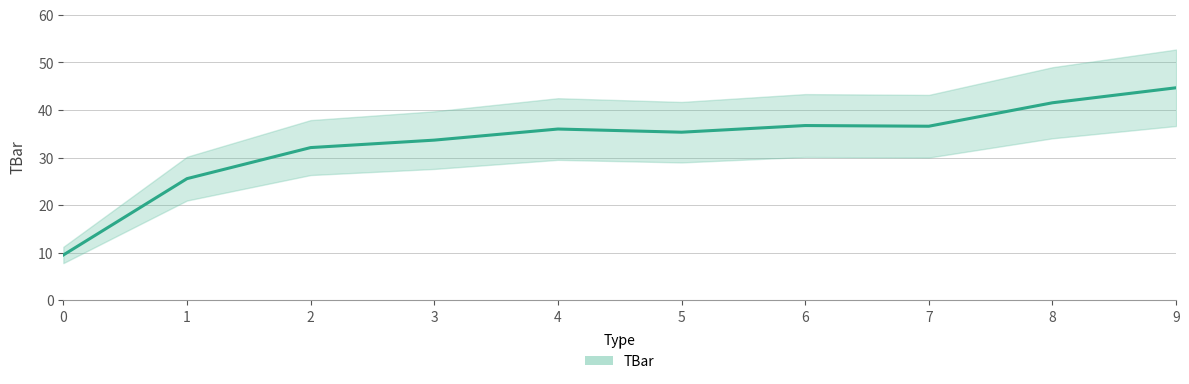

What is the ratio of the value at 9 to the value at 2?

1.4